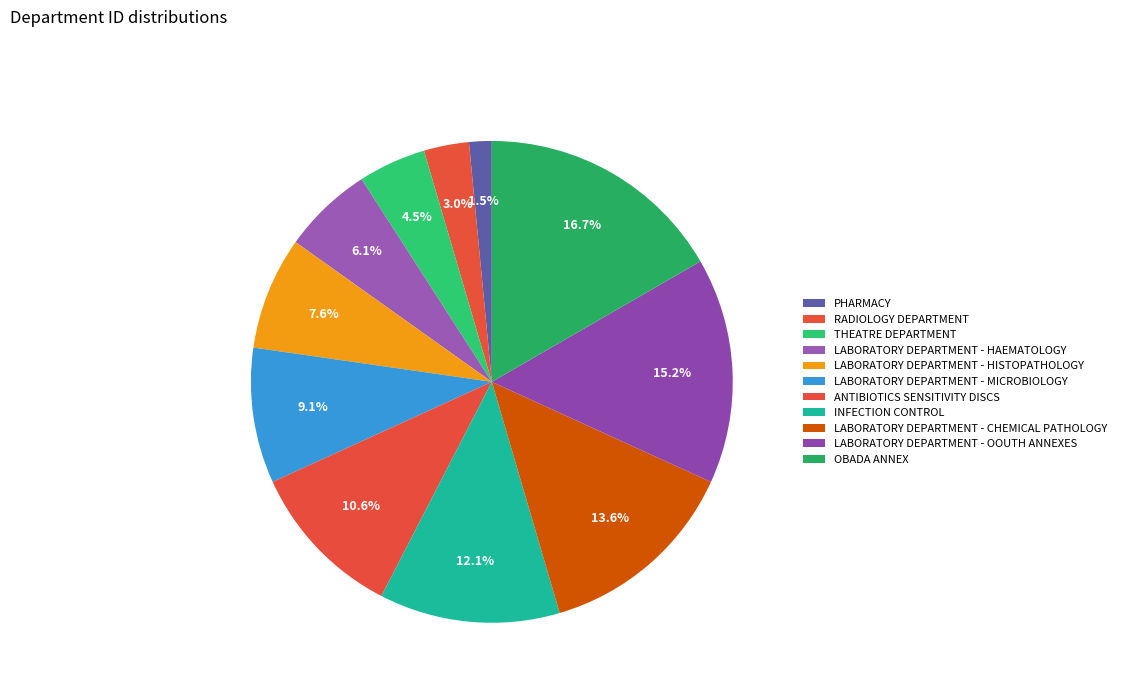

How many segments does this pie chart have?

11